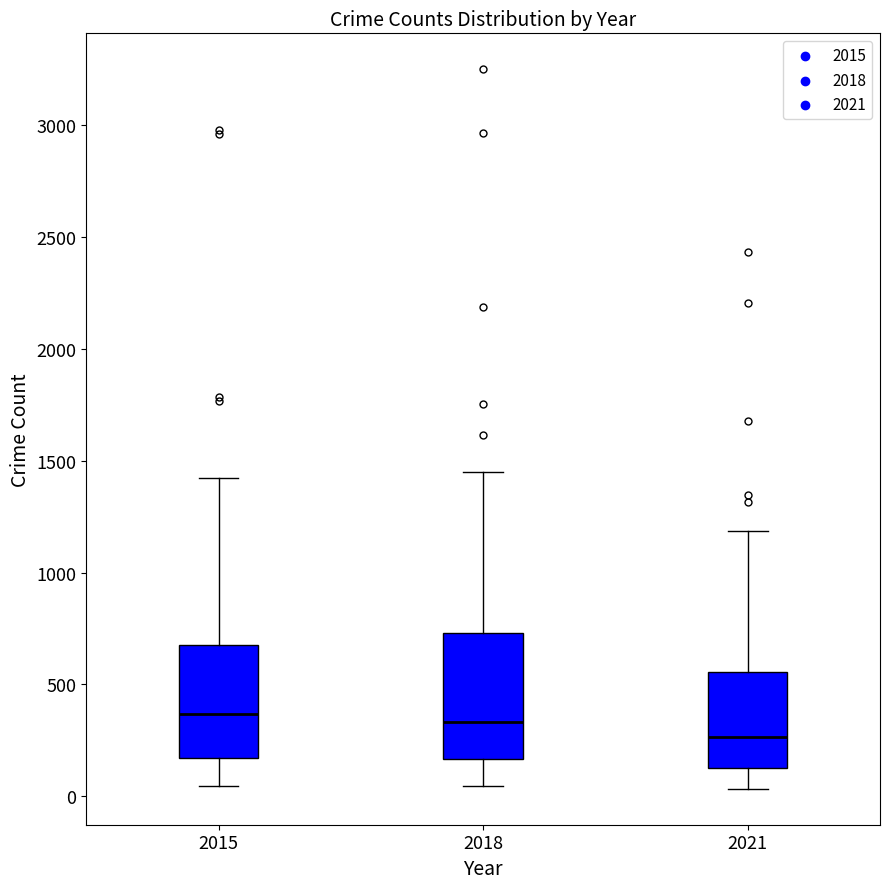

Reading left to right, transcribe this box plot: for each box, give where its median line is, the range the box spans, and where its two whiskers end, as read against the y-axis. The values are not printed on the chart, so give them approximately, as read against the axis.

2015: median 350, box 150 to 700, whiskers 50 to 1400
2018: median 350, box 150 to 750, whiskers 50 to 1450
2021: median 250, box 150 to 550, whiskers 50 to 1200